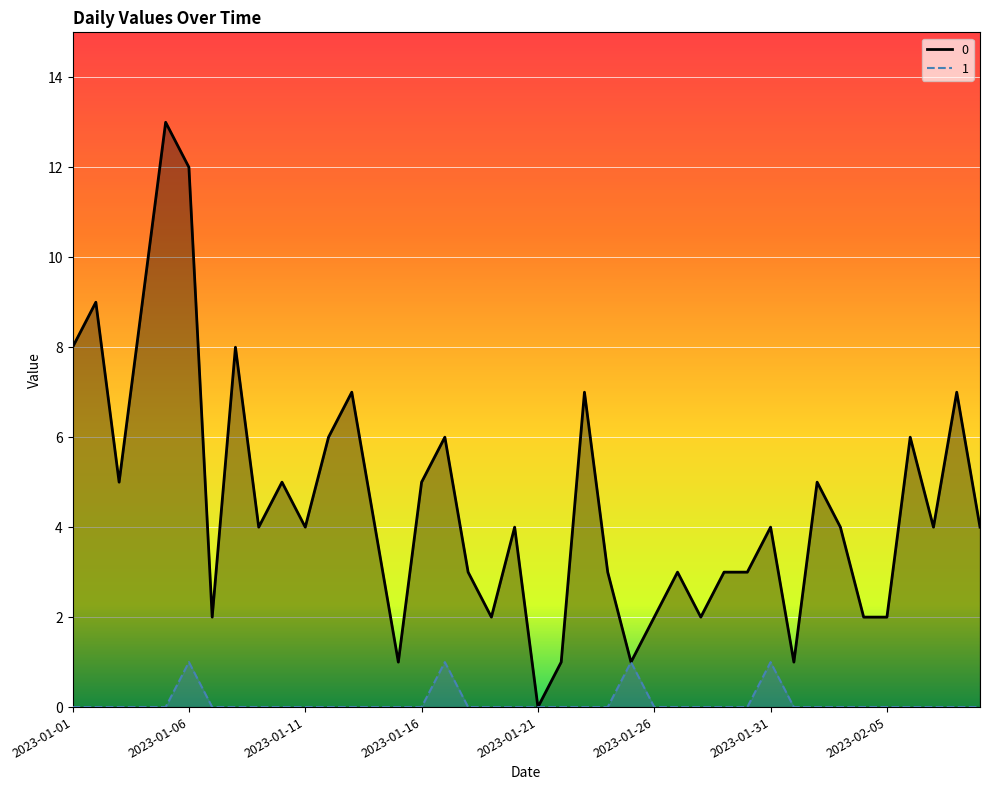

What is the sum of all 0 values?

181